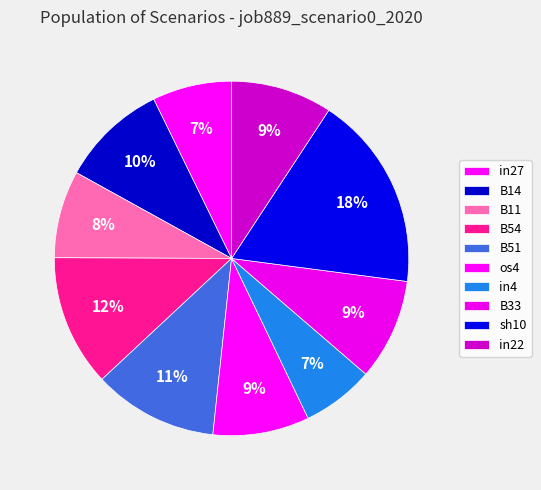

Which slice is the largest?

sh10